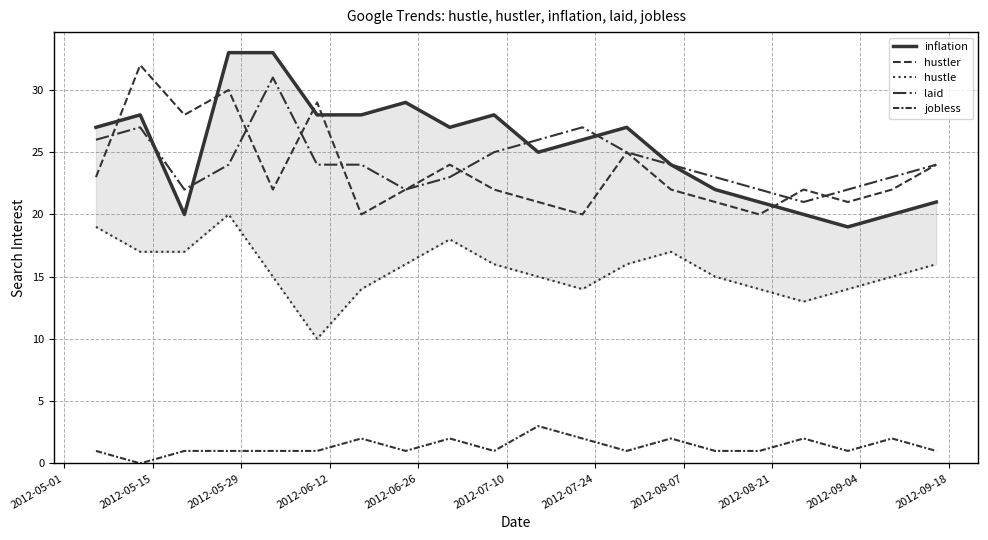

The hustler series shows 14 at 2012-05-15. True or false?

False